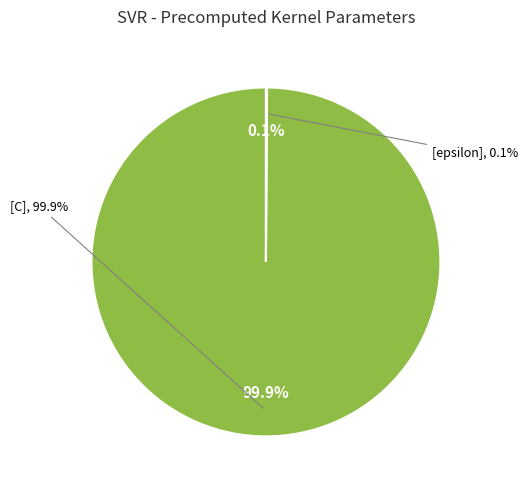

Which category has the smallest portion of the pie?

epsilon